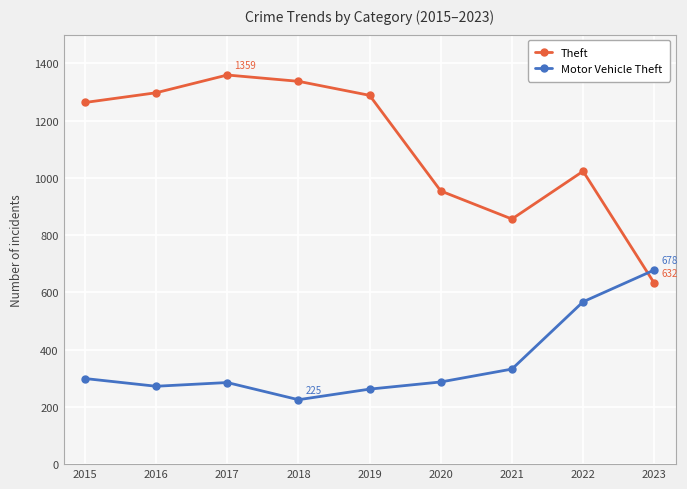

What is the average value of the Theft series?

1112